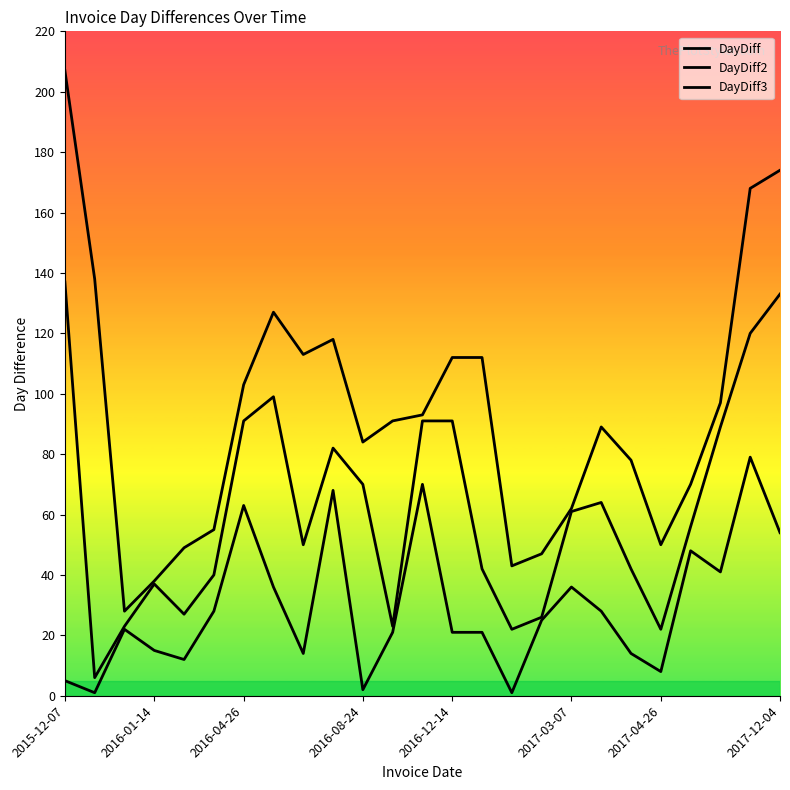

Is the value of DayDiff at 2015-12-07 greater than the value of DayDiff2 at 2017-04-26?

No